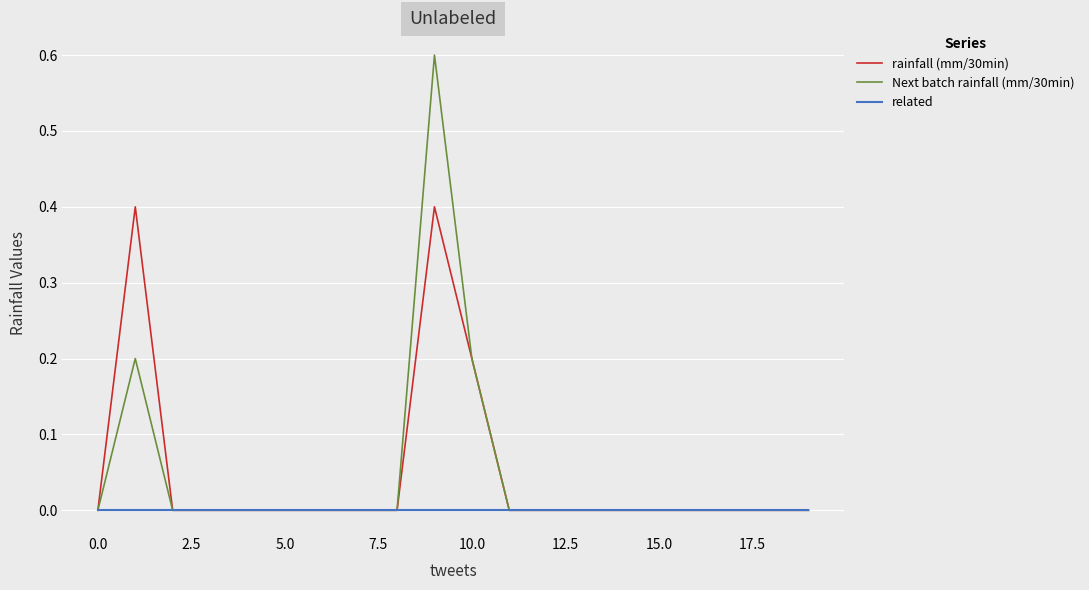

Rank the series by their maximum value, from highest to lowest.

Next batch rainfall (mm/30min), rainfall (mm/30min), related